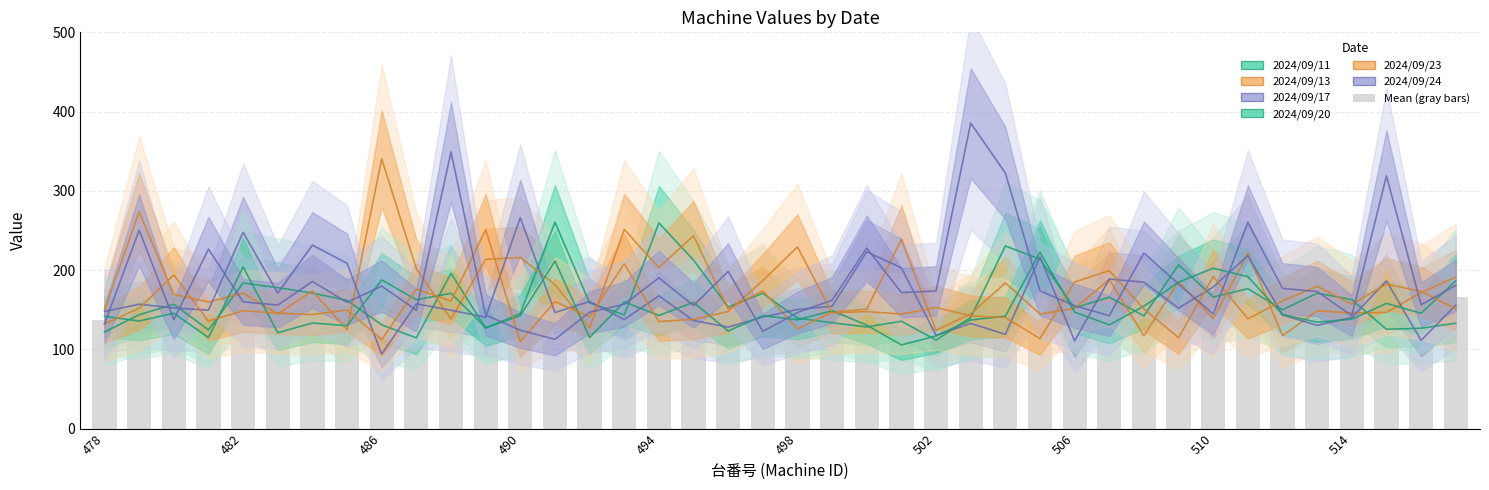

Reading left to right, transcribe all the data shown in this chart.

2024/09/11: 478=121.8	479=143.6	480=156.8	481=124.5	482=183.6	483=177.8	484=170.9	485=161.8	486=130.8	487=114.4	488=195.9	489=126.7	490=145.0	491=260.4	492=158.5	493=143.4	494=259.5	495=212.6	496=153.4	497=170.6	498=139.3	499=133.5	500=128.2	501=135.4	502=111.7	503=140.0	504=230.5	505=213.6	506=152.2	507=165.8	508=142.2	509=206.7	510=166.0	511=176.5	512=149.9	513=170.8	514=162.7	515=125.3	516=126.6	517=132.9
2024/09/13: 478=150.1	479=273.3	480=169.2	481=159.7	482=170.9	483=144.5	484=173.7	485=124.6	486=340.3	487=201.7	488=138.1	489=213.5	490=215.9	491=181.7	492=126.9	493=251.1	494=203.2	495=243.3	496=150.4	497=173.8	498=125.8	499=146.9	500=150.7	501=238.6	502=123.9	503=144.8	504=183.7	505=144.4	506=151.7	507=188.1	508=117.1	509=185.5	510=138.6	511=221.4	512=117.2	513=148.5	514=145.9	515=146.5	516=171.5	517=191.3
2024/09/17: 478=147.7	479=156.9	480=152.2	481=149.4	482=247.7	483=170.9	484=231.5	485=208.5	486=94.0	487=157.4	488=149.3	489=140.5	490=266.1	491=146.4	492=160.3	493=137.6	494=167.5	495=136.3	496=128.0	497=140.6	498=150.3	499=154.3	500=223.0	501=202.8	502=117.7	503=132.7	504=118.9	505=216.7	506=110.6	507=188.7	508=184.7	509=152.0	510=178.6	511=218.2	512=143.2	513=130.2	514=140.1	515=186.4	516=111.3	517=155.8
2024/09/20: 478=141.6	479=135.7	480=145.6	481=114.8	482=204.0	483=120.9	484=133.2	485=129.8	486=187.6	487=162.5	488=170.7	489=127.4	490=142.3	491=211.4	492=114.9	493=159.8	494=142.7	495=159.3	496=123.1	497=142.5	498=137.2	499=148.7	500=130.5	501=105.5	502=116.8	503=137.0	504=141.8	505=222.4	506=146.9	507=130.9	508=154.4	509=184.7	510=202.3	511=191.6	512=143.9	513=134.2	514=138.0	515=157.9	516=145.5	517=186.3
2024/09/23: 478=131.9	479=151.9	480=193.8	481=135.6	482=148.7	483=145.7	484=143.8	485=149.7	486=112.3	487=176.0	488=160.9	489=251.1	490=109.8	491=160.3	492=141.0	493=207.9	494=135.1	495=137.7	496=147.7	497=186.7	498=229.1	499=146.0	500=147.6	501=144.4	502=152.8	503=142.2	504=140.1	505=113.4	506=185.0	507=199.3	508=150.9	509=114.7	510=191.8	511=138.5	512=161.1	513=179.6	514=156.8	515=182.3	516=173.1	517=151.1
2024/09/24: 478=132.1	479=250.3	480=137.4	481=226.4	482=159.9	483=155.8	484=185.6	485=159.3	486=179.8	487=149.3	488=349.0	489=143.3	490=124.1	491=112.6	492=146.8	493=156.8	494=190.2	495=155.2	496=198.3	497=122.6	498=146.4	499=162.0	500=227.8	501=171.6	502=173.6	503=385.4	504=322.5	505=173.9	506=155.0	507=142.4	508=221.5	509=182.3	510=144.5	511=260.2	512=176.8	513=172.9	514=142.5	515=318.9	516=156.2	517=180.5